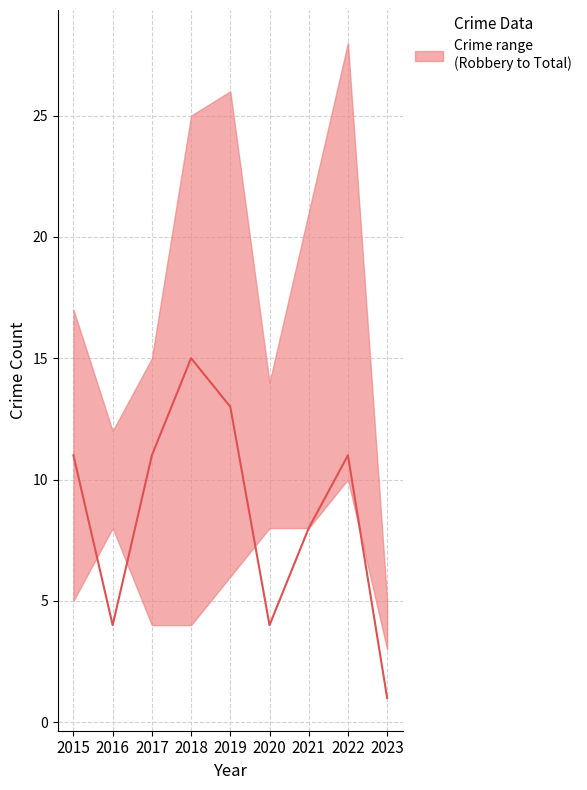

True or false: Robbery has more than 2 points higher than both neighbors.

False